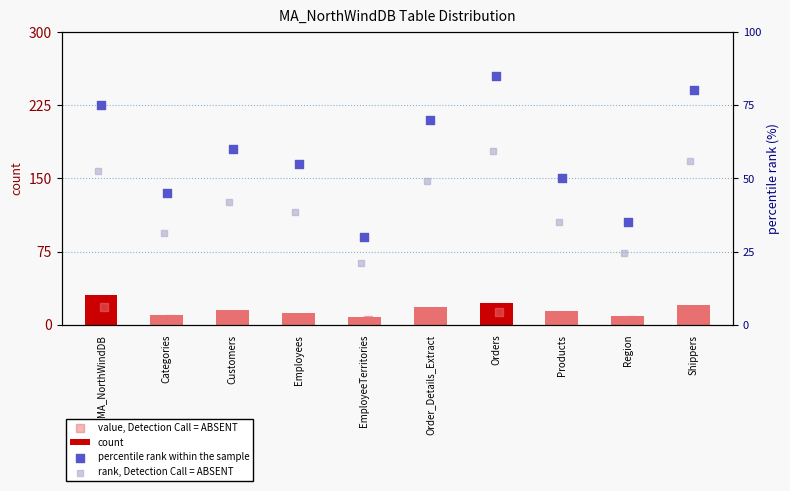

What is the approximate value of count at EmployeeTerritories?

8